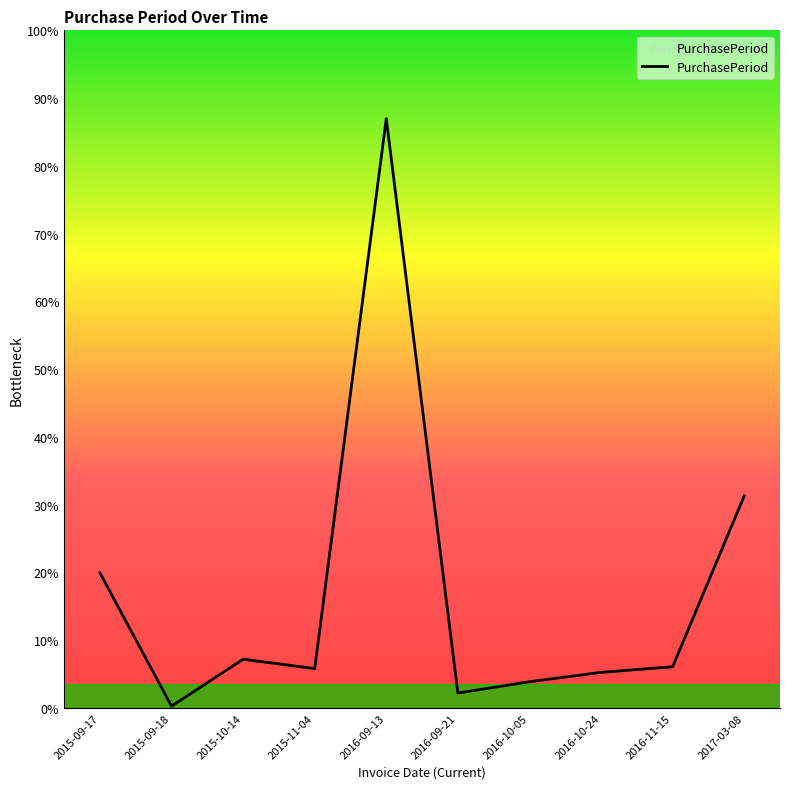

Does the chart display data point markers on the line(s)?

No